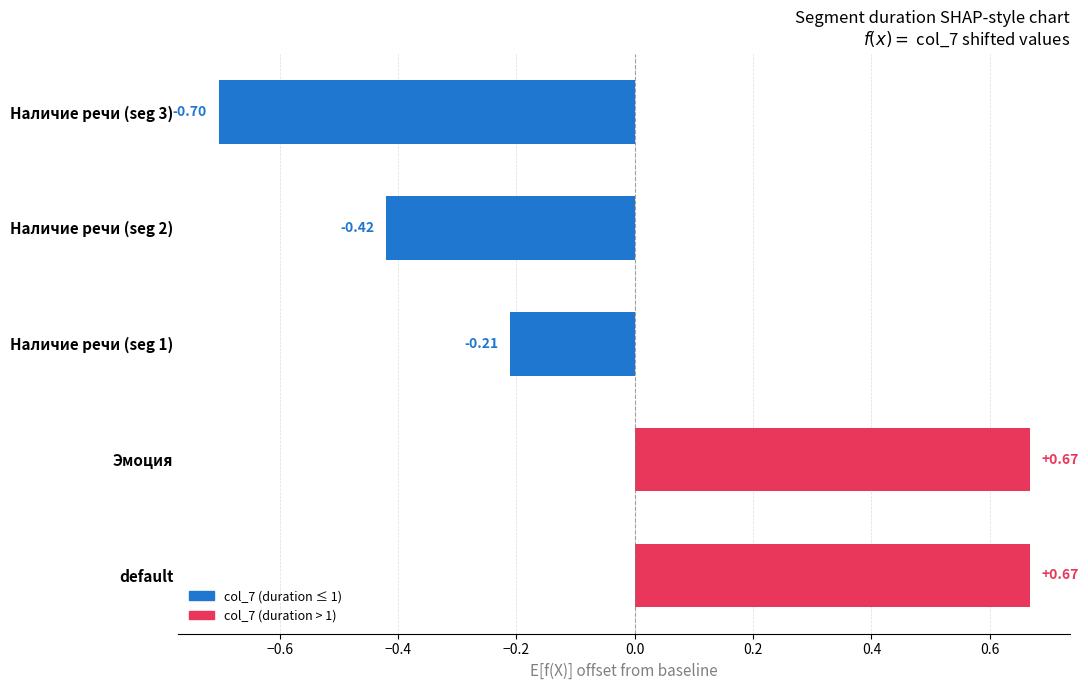

What is the difference between the maximum and minimum values?

1.4